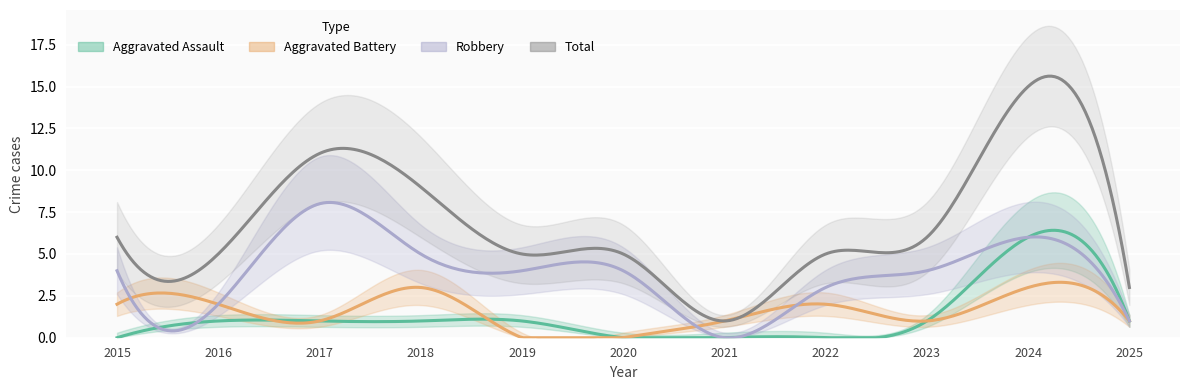

How many lines are shown in the chart?

4